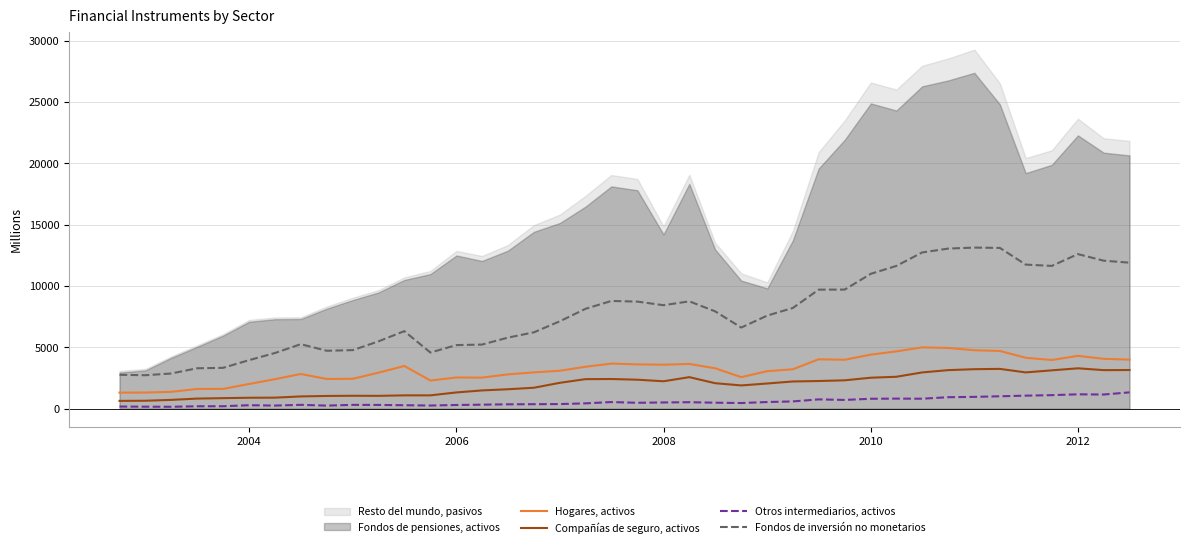

What is the difference between the second highest and second lowest values in the Fondos de inversión no monetarios series?

10347